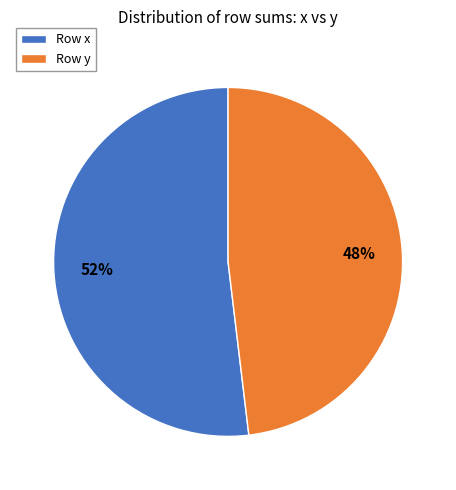

How many slices are in this pie chart?

2